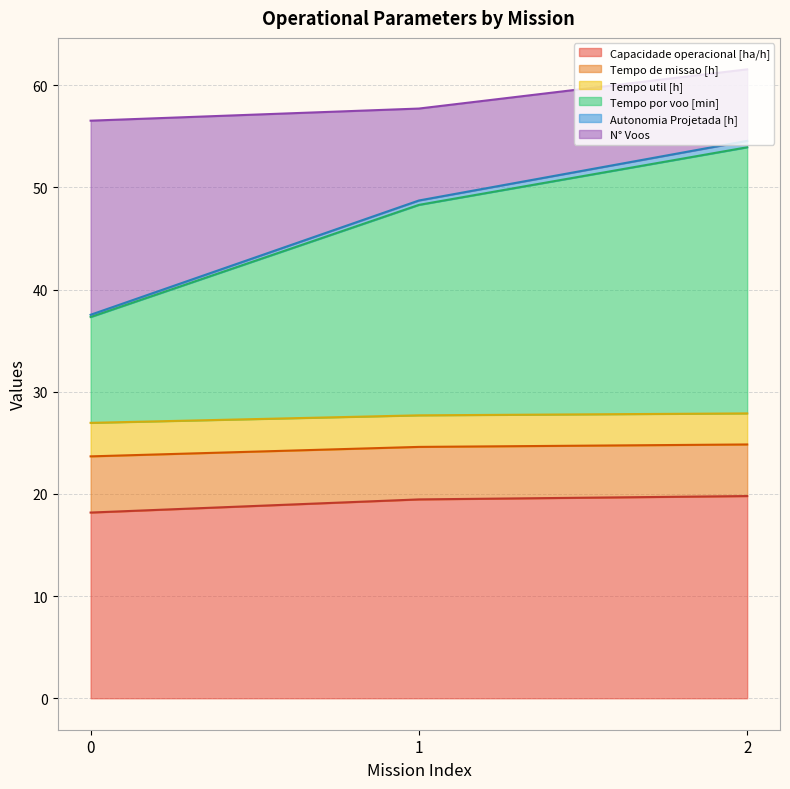

What is the total value across all series at 2?

61.6